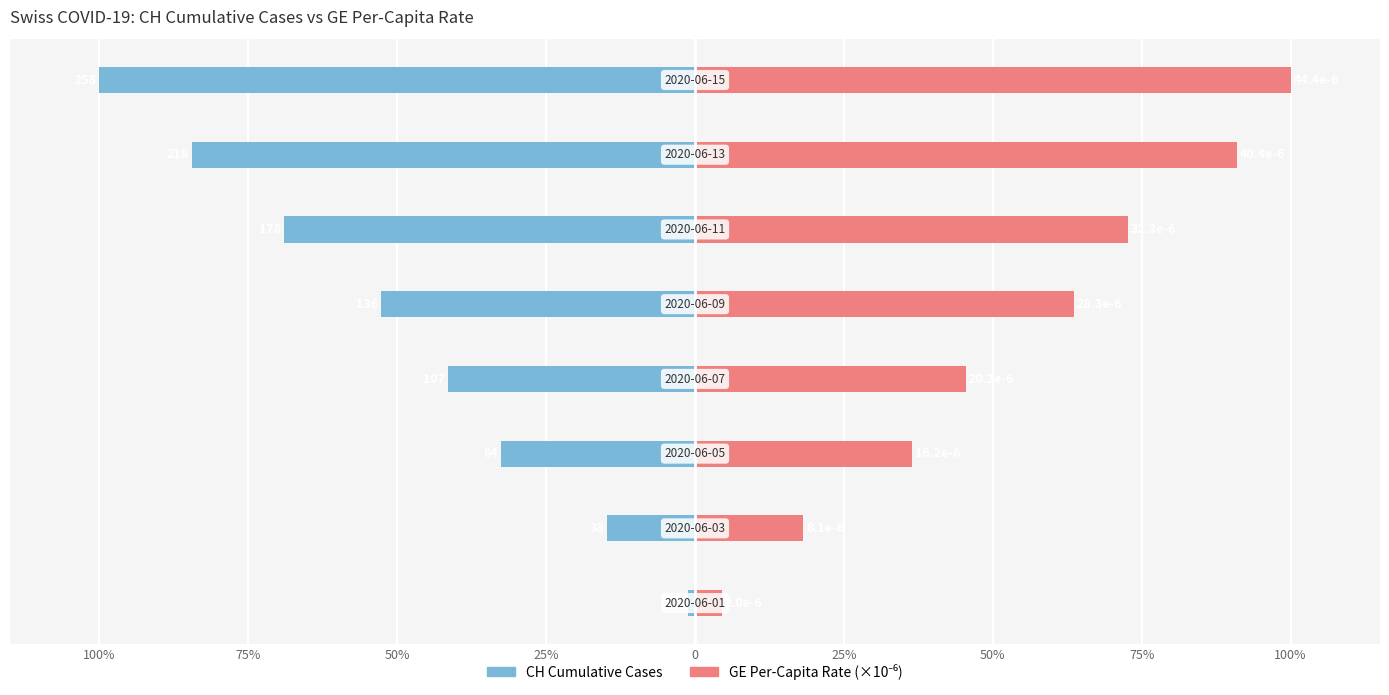

List the series in order of their overall mean, highest first.

GE per-capita rate, CH (cumulative cases)